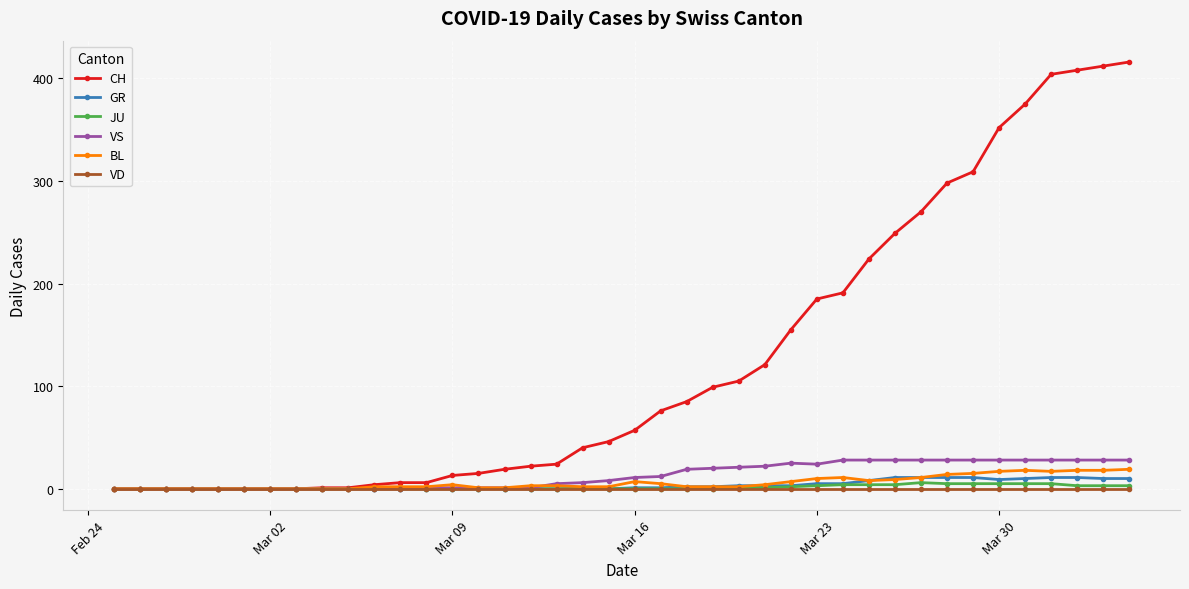

What is the greatest value displayed?

416